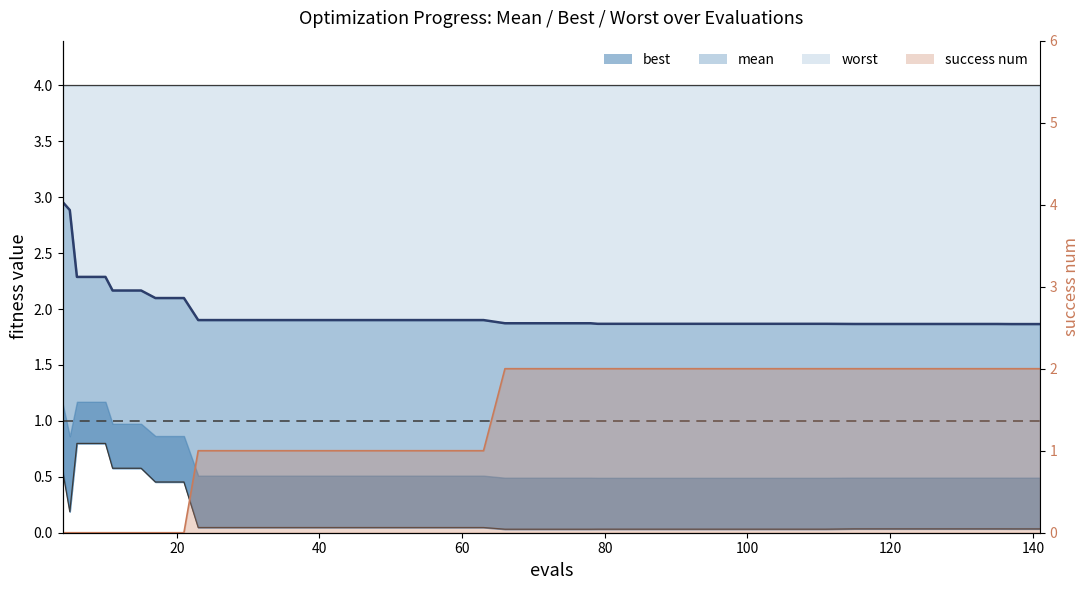

What is the difference between the maximum and minimum values?

1.1